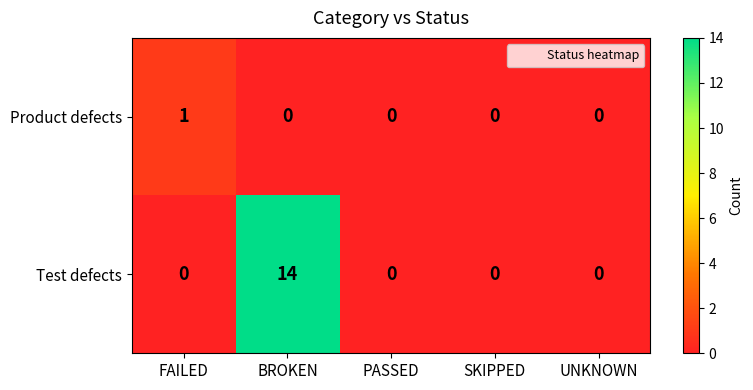

The Test defects series shows 0 at SKIPPED. True or false?

True